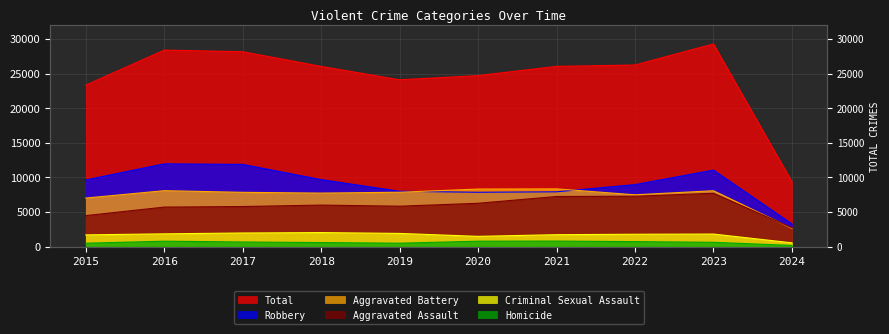

The Aggravated Assault series shows 7573 at 2017. True or false?

False